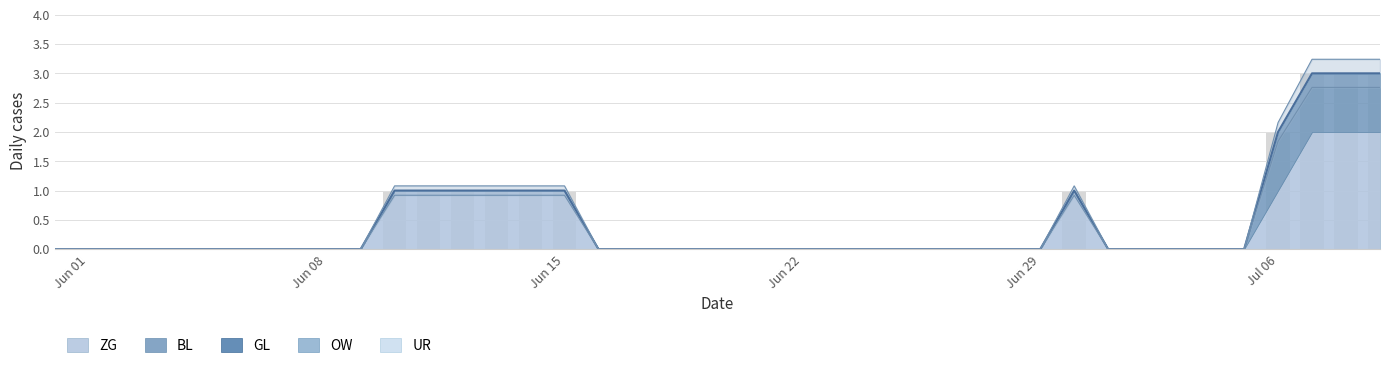

How many data points in BL are above 0?

4